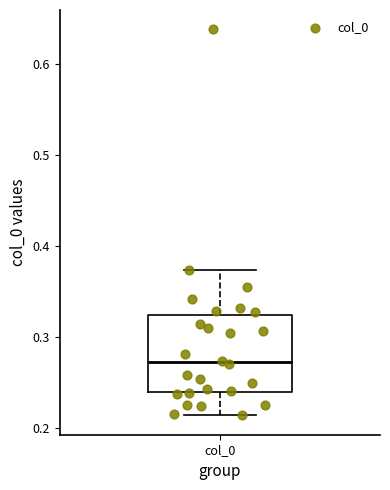

Transcribe this box plot: give where the median line is, the range the box spans, and where the two whiskers end, as read against the y-axis. The values are not printed on the chart, so give them approximately, as read against the axis.

median 0.27, box 0.24 to 0.32, whiskers 0.21 to 0.37